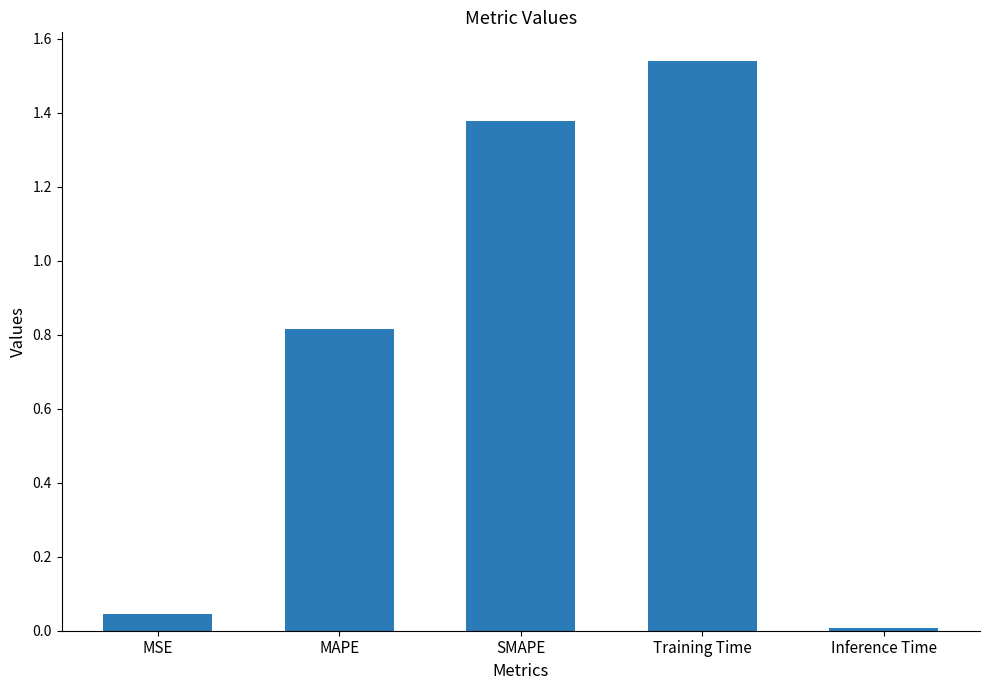

Which has a higher value, Training Time or MAPE?

Training Time